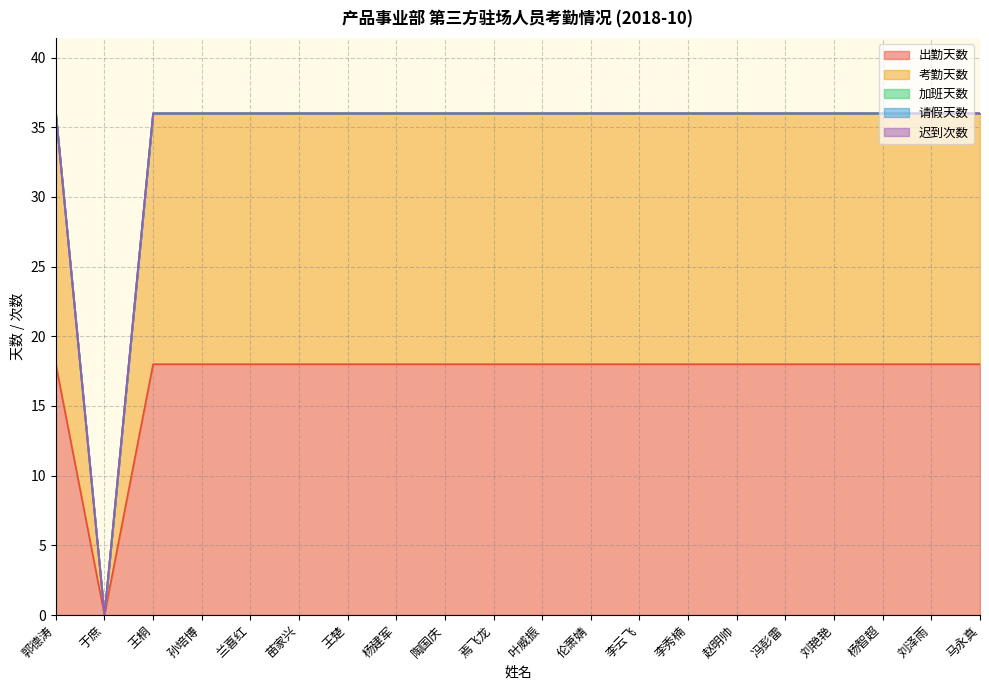

What is the label of the 3rd point from the right?

杨智超